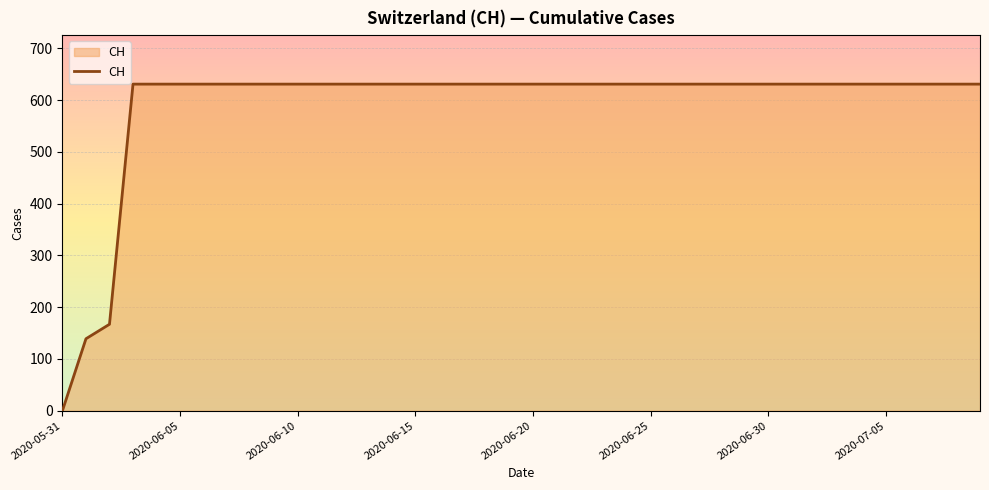

What is the difference between the second highest and second lowest values?

492